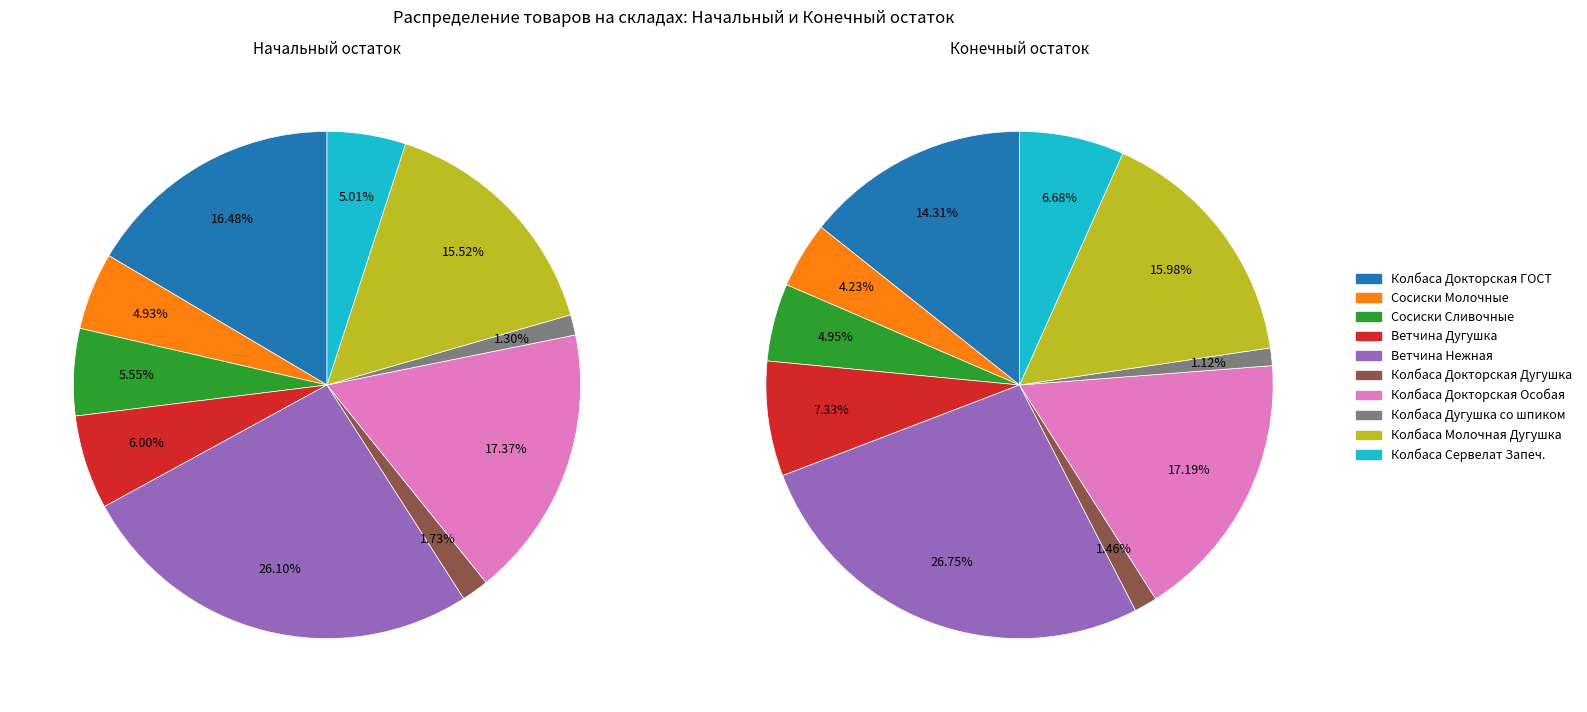

Does any single category account for the majority?

No